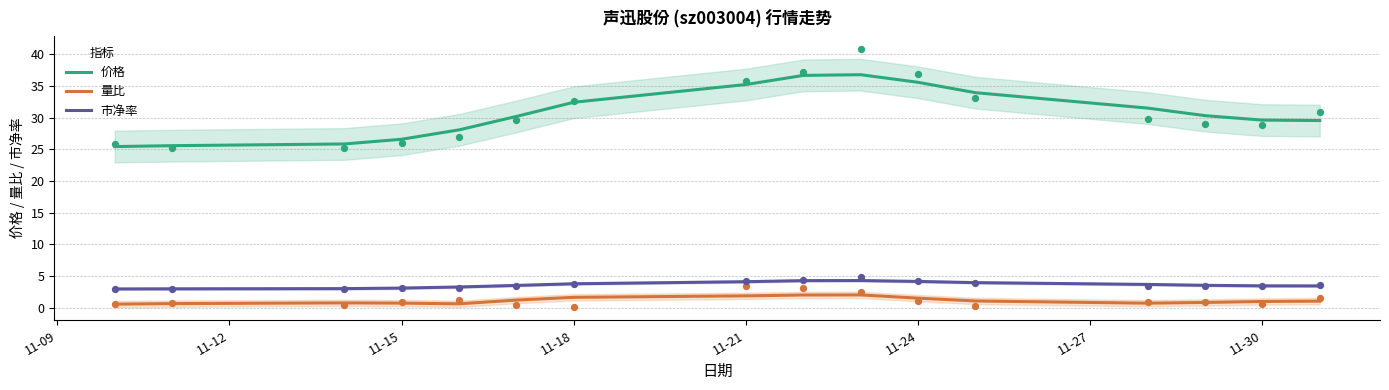

Which series contains the lowest Y value?

量比